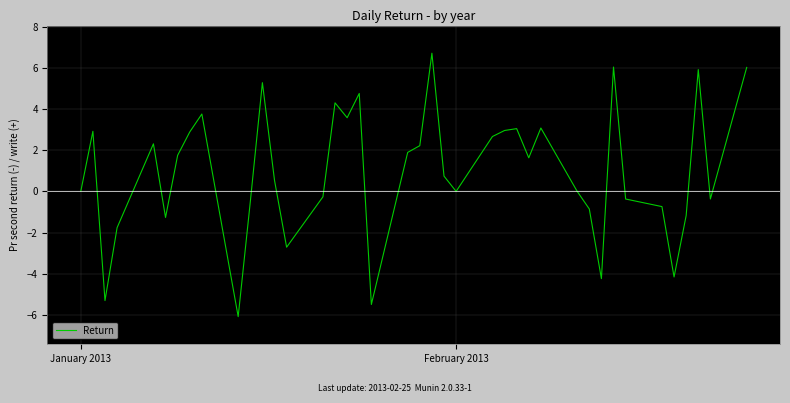

What is the difference between the maximum and minimum values?

12.8